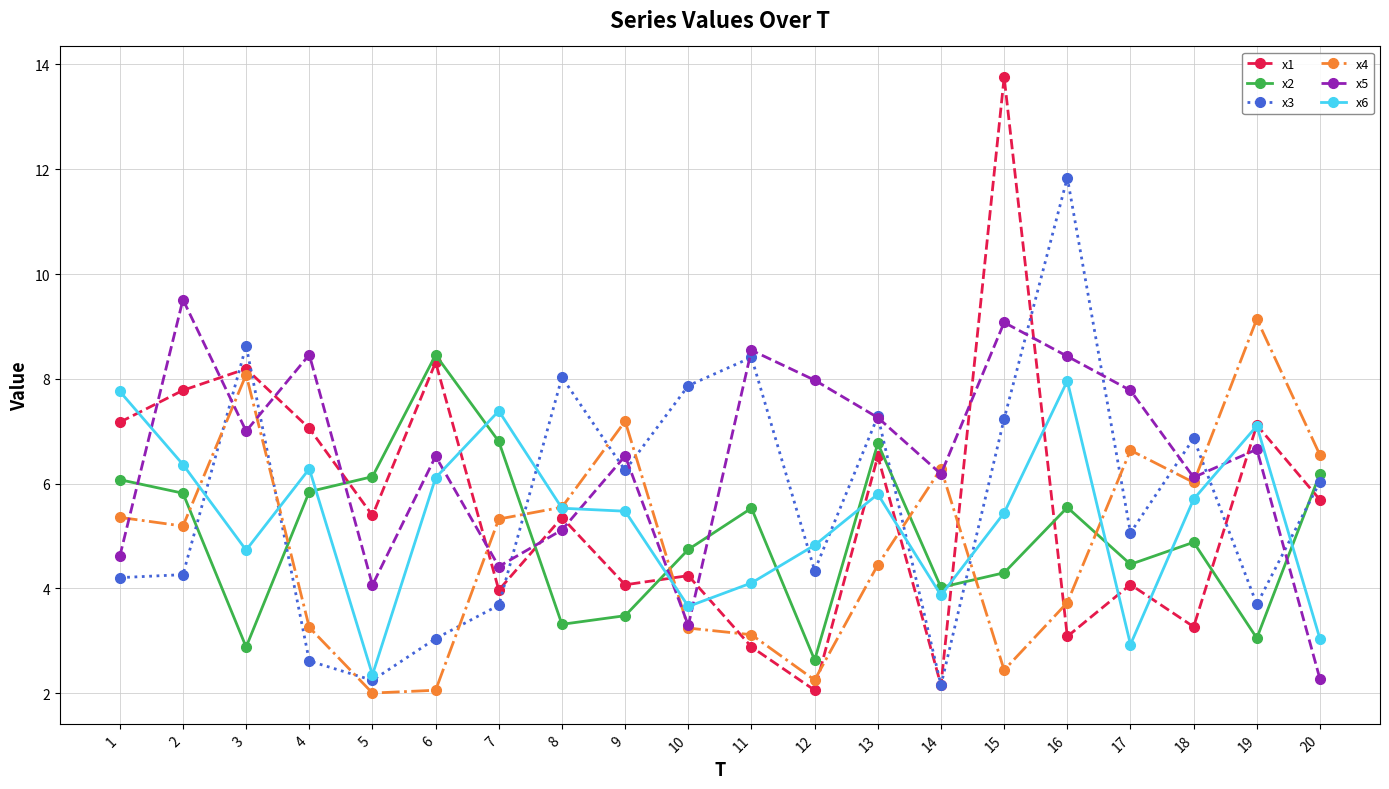

What is the difference between the maximum and minimum values in the x6 series?

5.6